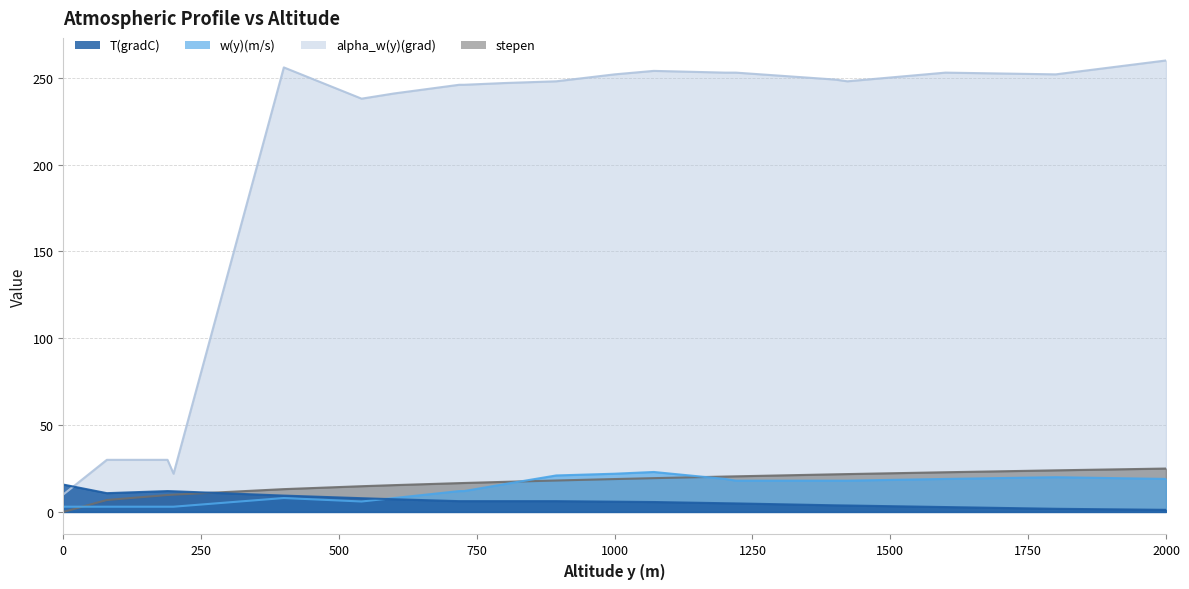

Which category has the lowest value in the T(gradC) series?

2000